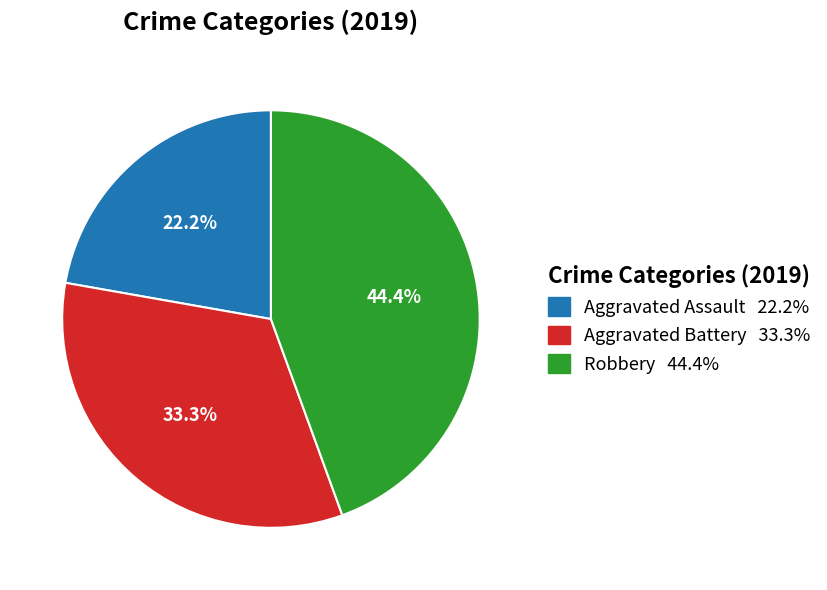

Does any single category account for the majority?

No